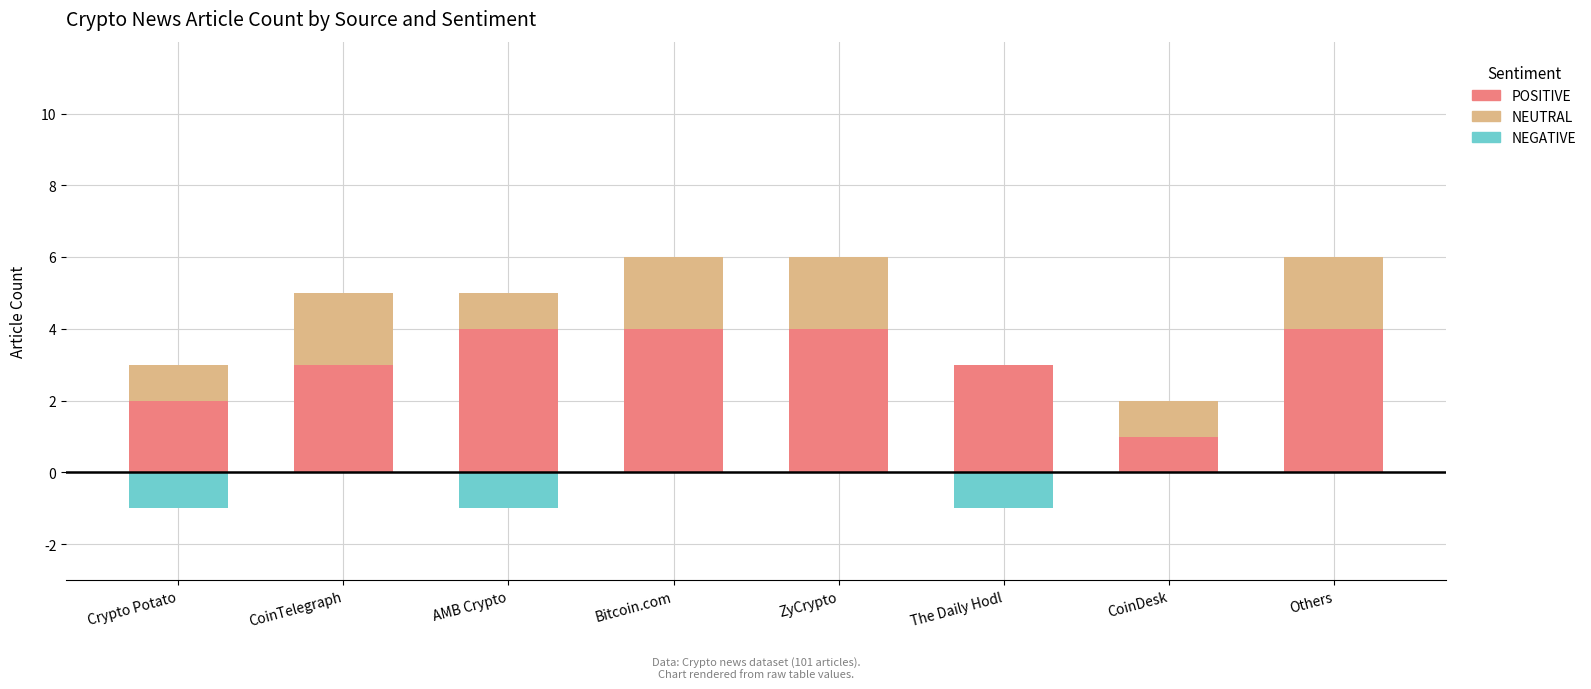

What is the greatest value displayed?

4